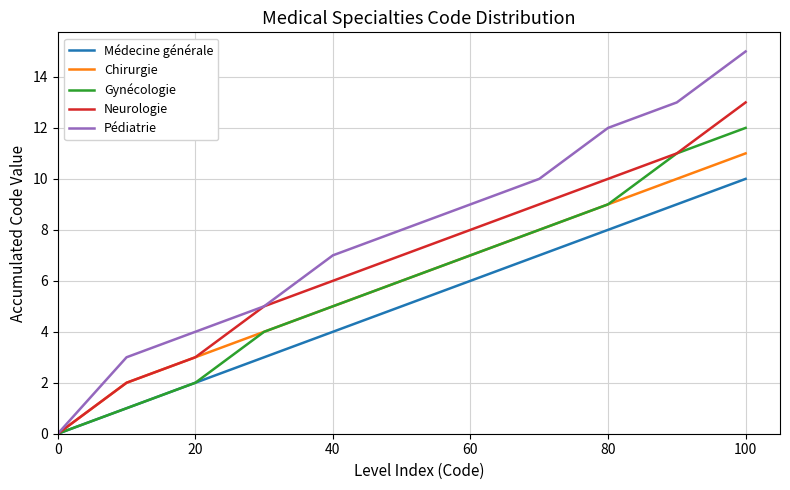

What is the maximum value shown in the chart?

15